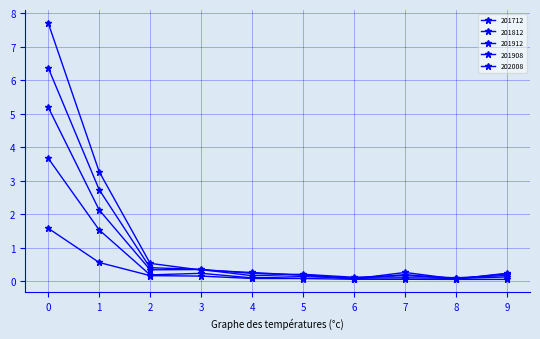

In 201912, how many points are lower than both neighbors (excluding endpoints)?

4